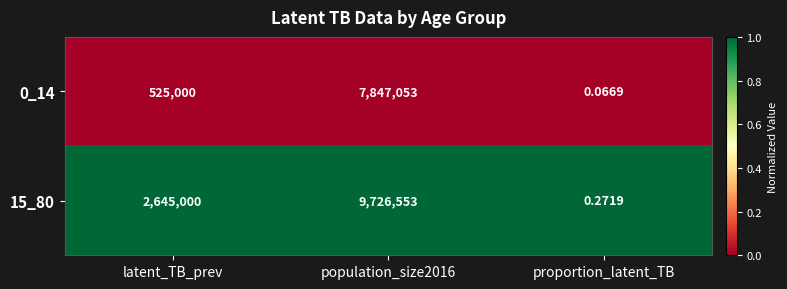

Count the number of data series in this chart.

2